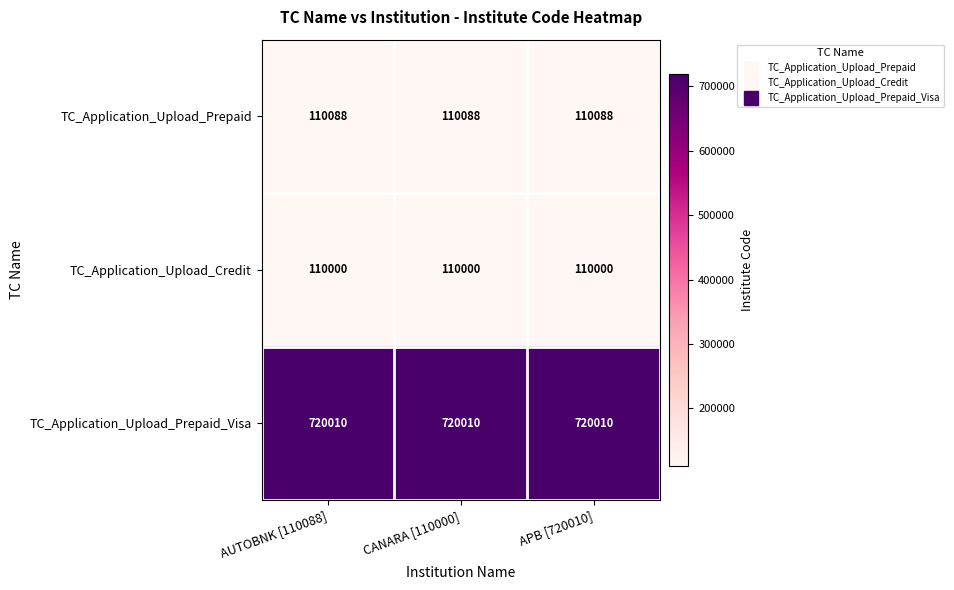

Read the TC_Application_Upload_Credit value at AUTOBNK [110088].

110000